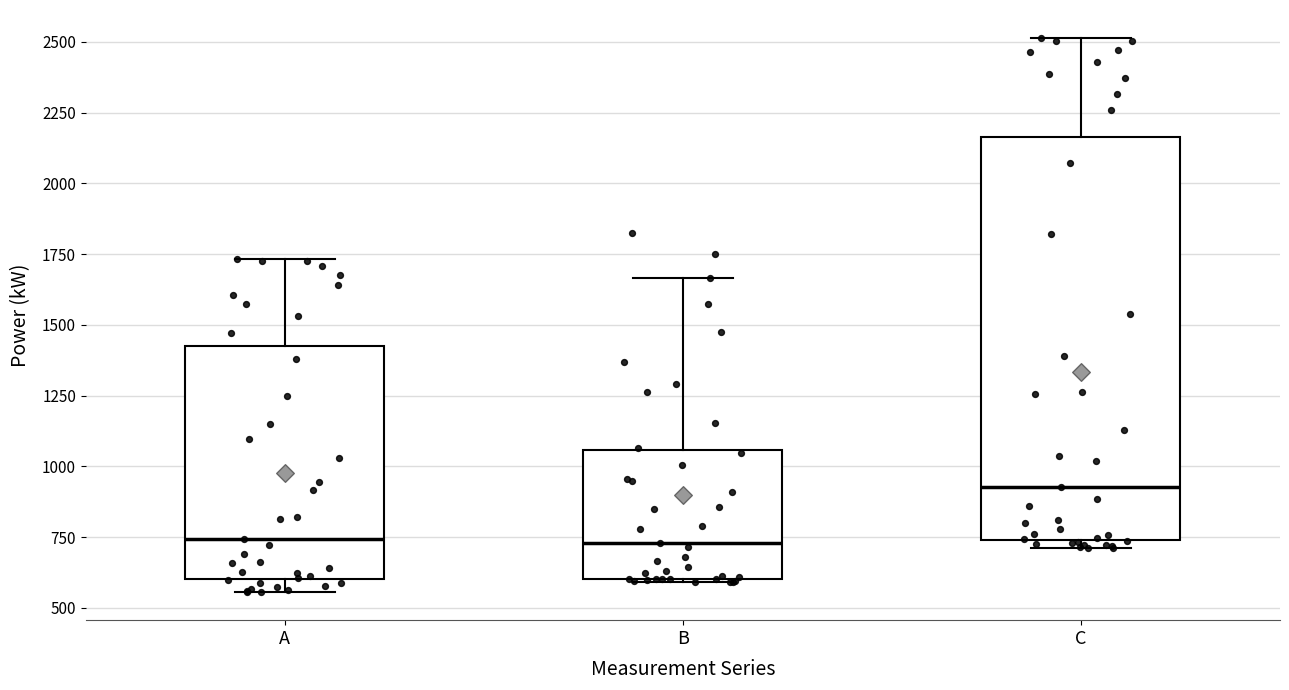

Which box has the highest median line?

C